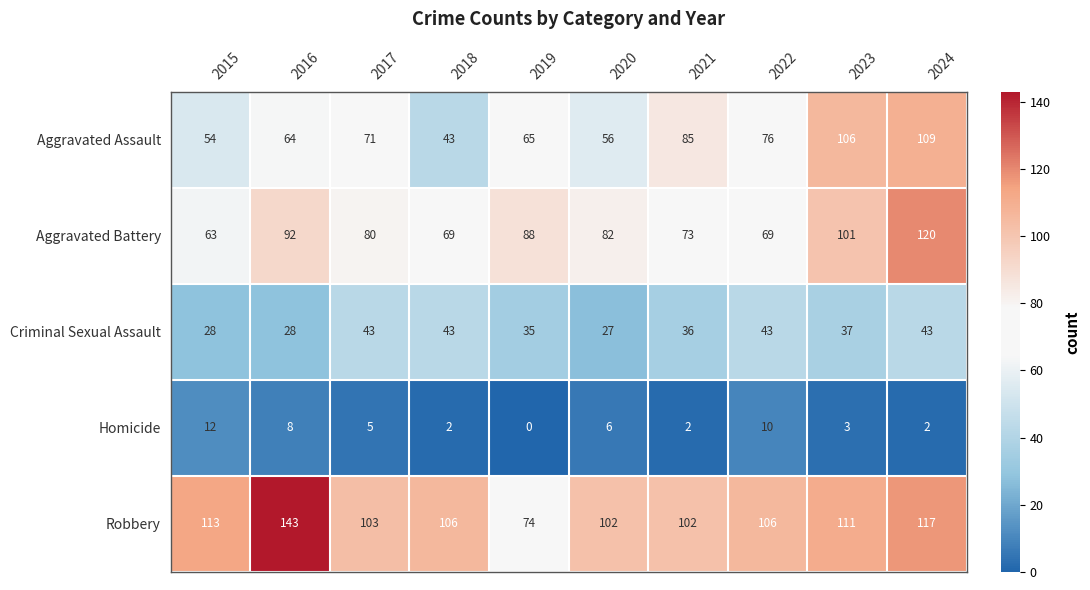

What is the total value across all series at 2023?

358